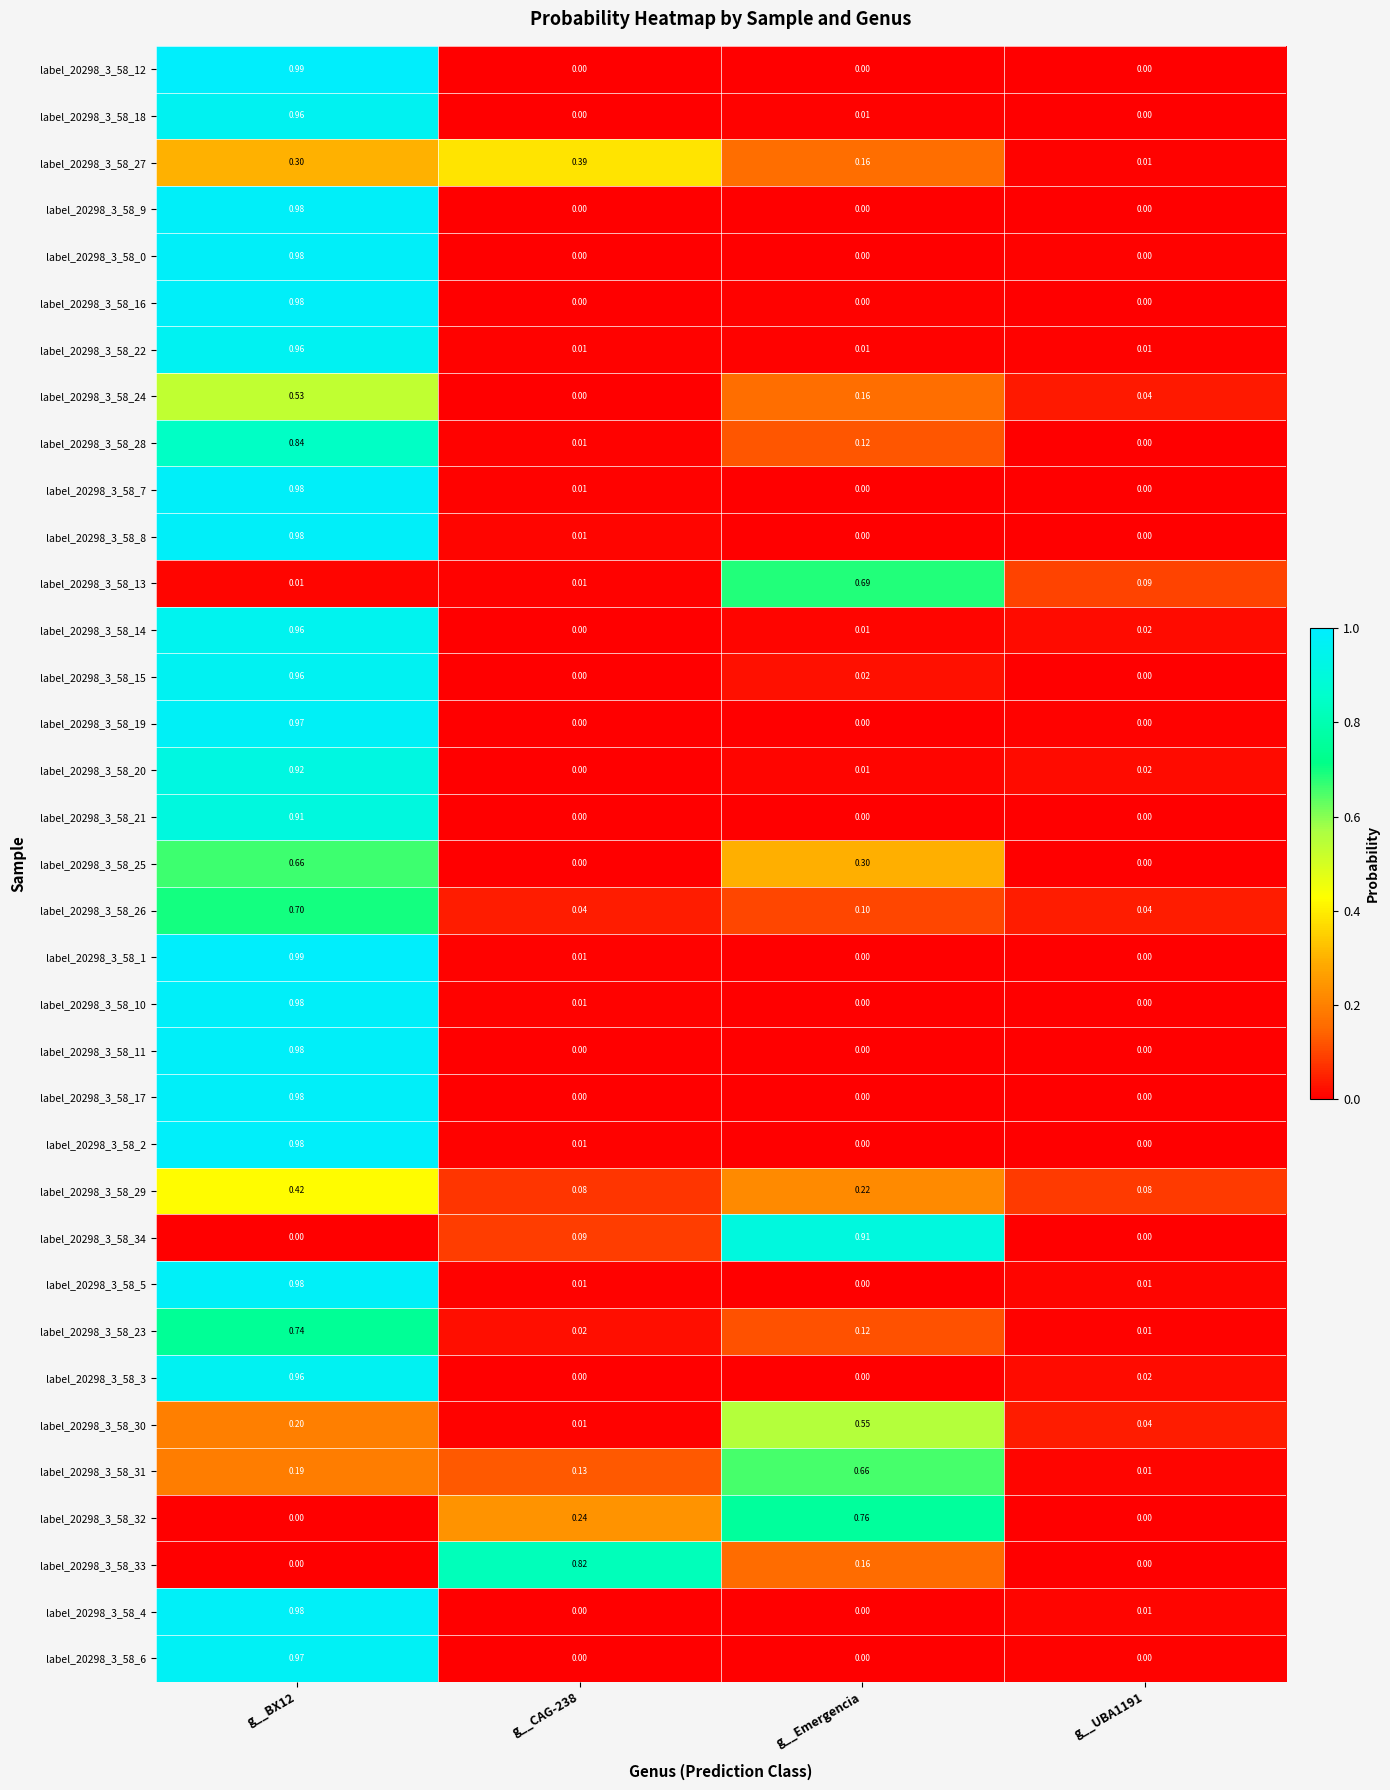

What is the total value across all series at g__Emergencia?

5.0